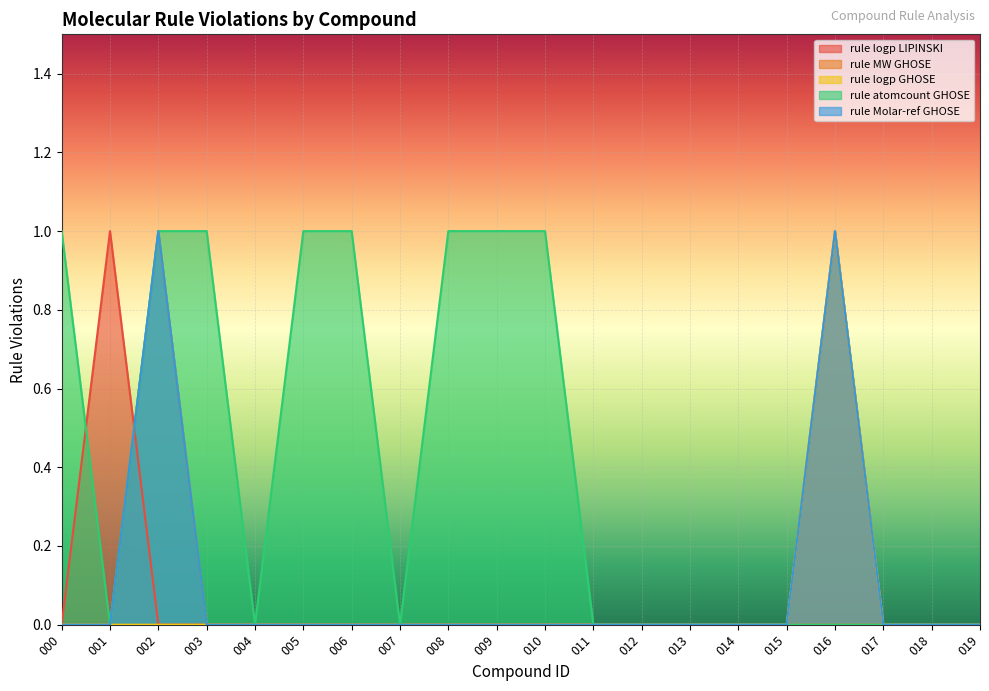

What is the approximate value of rule logp LIPINSKI at 016?

1